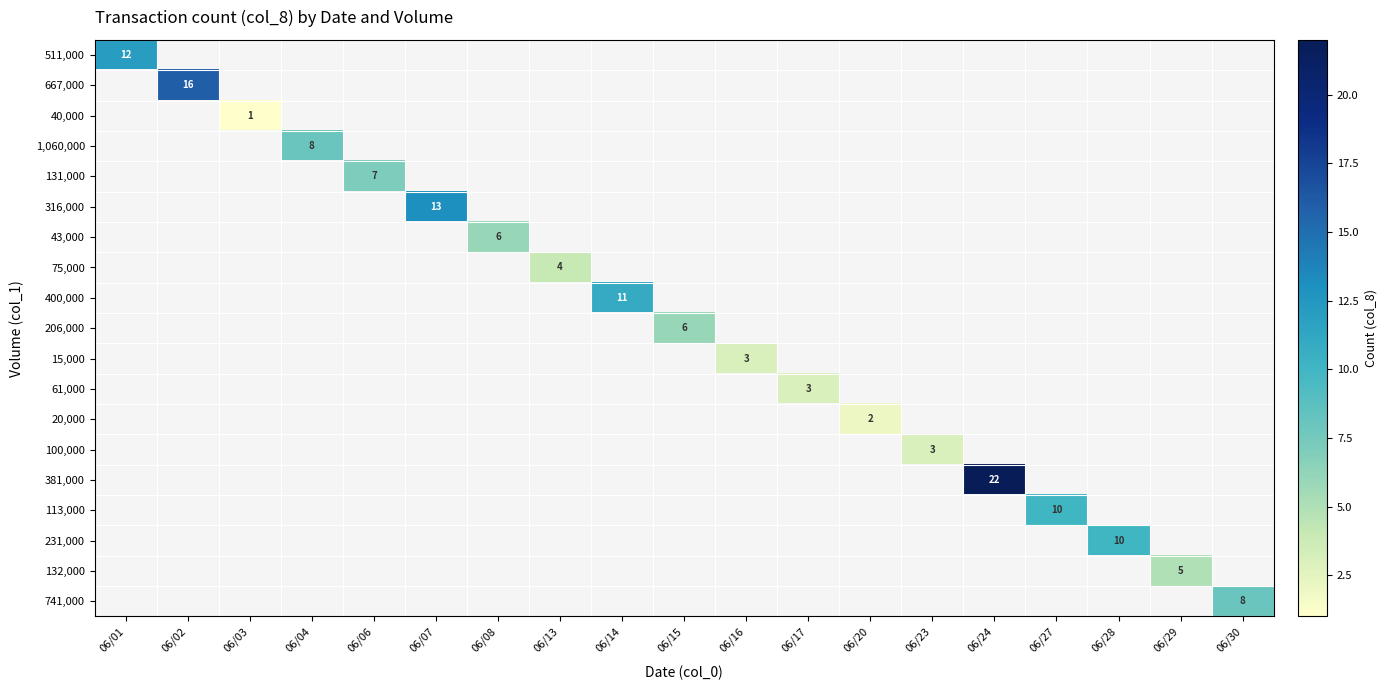

Is it true that 40,000 equals 1 at 06/03?

True